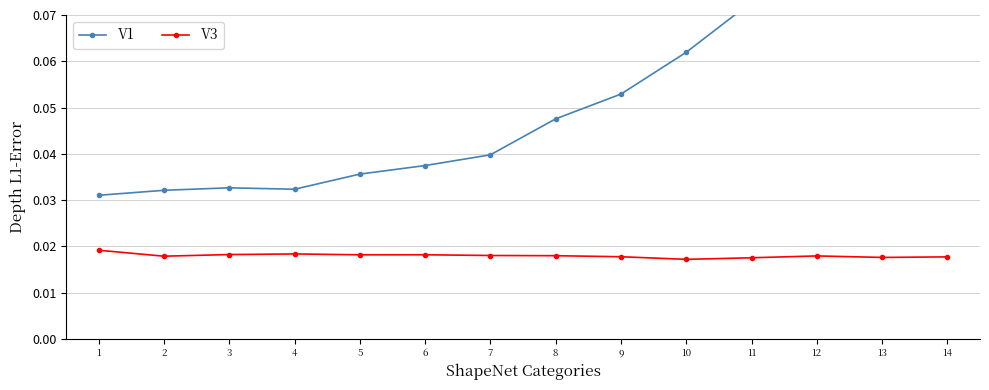

How many lines are shown in the chart?

2